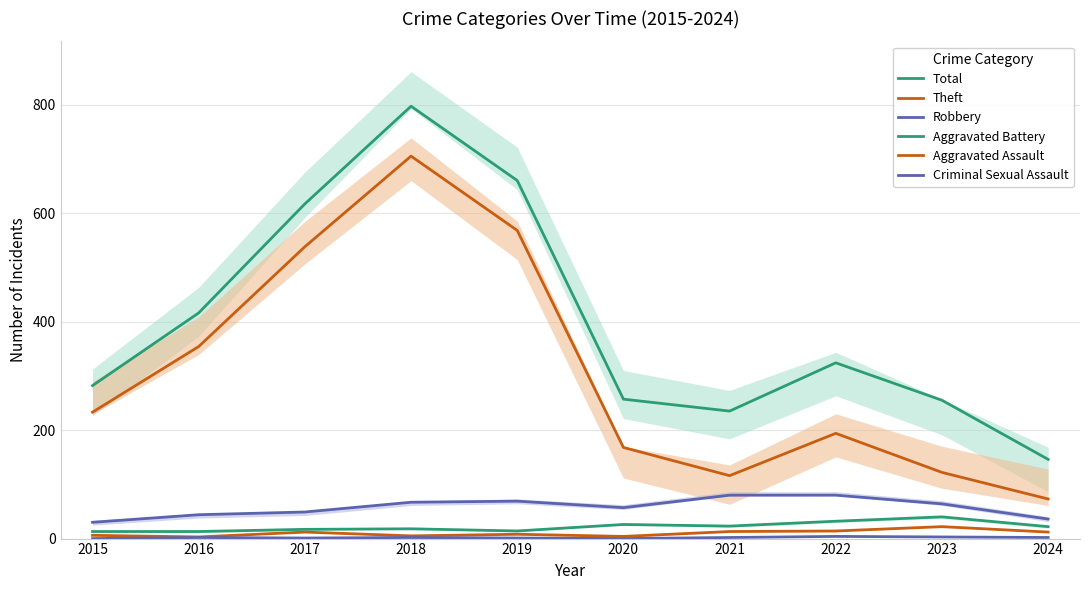

Reading right to left, extract all data points from this chart.

Total: 2024=146	2023=255	2022=324	2021=235	2020=257	2019=660	2018=797	2017=617	2016=416	2015=282
Theft: 2024=73	2023=122	2022=194	2021=116	2020=168	2019=568	2018=705	2017=538	2016=354	2015=233
Robbery: 2024=36	2023=64	2022=80	2021=80	2020=57	2019=69	2018=67	2017=49	2016=44	2015=30
Aggravated Battery: 2024=22	2023=40	2022=32	2021=23	2020=26	2019=14	2018=18	2017=17	2016=13	2015=13
Aggravated Assault: 2024=12	2023=22	2022=14	2021=13	2020=4	2019=8	2018=5	2017=12	2016=3	2015=6
Criminal Sexual Assault: 2024=2	2023=3	2022=4	2021=2	2020=0	2019=1	2018=2	2017=1	2016=2	2015=0